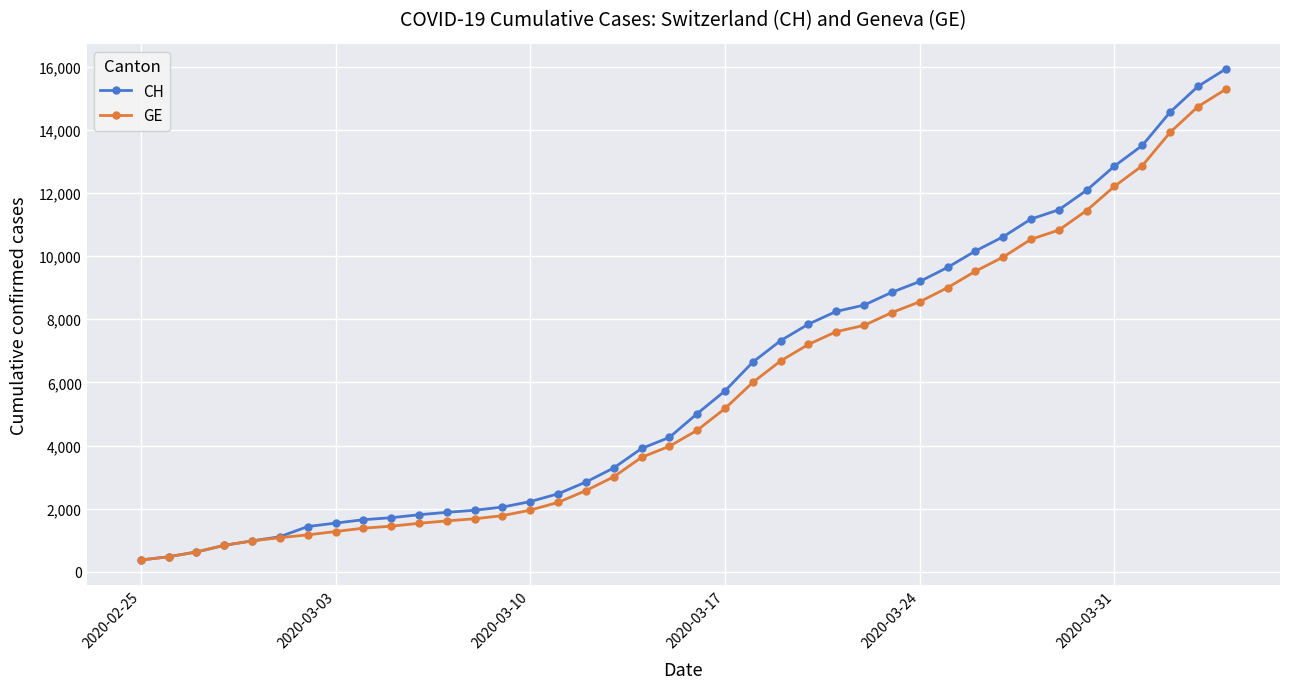

What is the value of the GE point at the 28th from the left?

8213